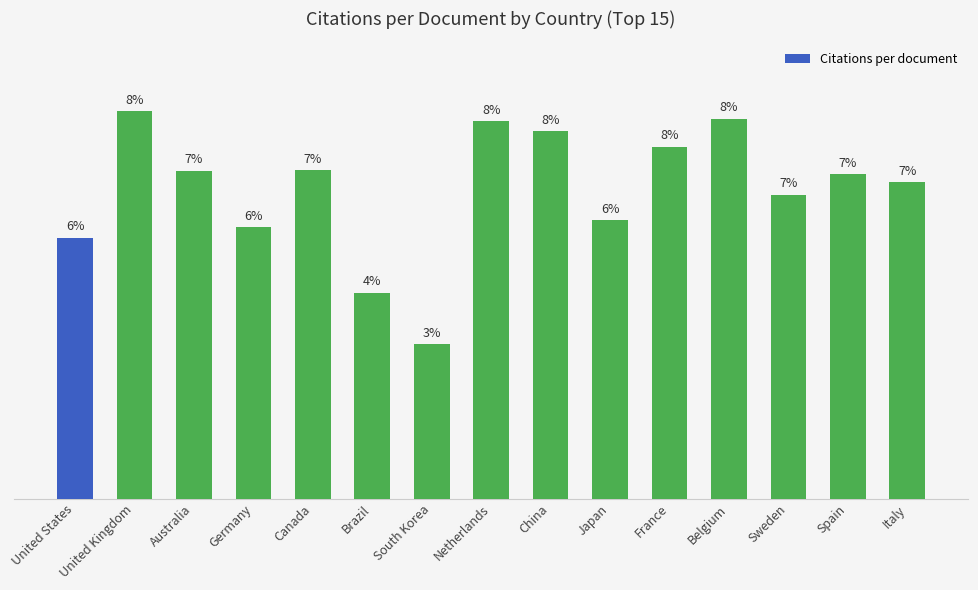

Approximately how many times larger is the value at Belgium compared to Sweden?

1.3